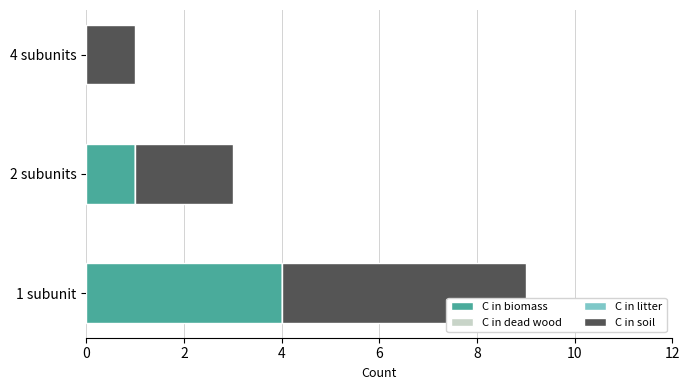

What is the sum of all C in biomass values?

5